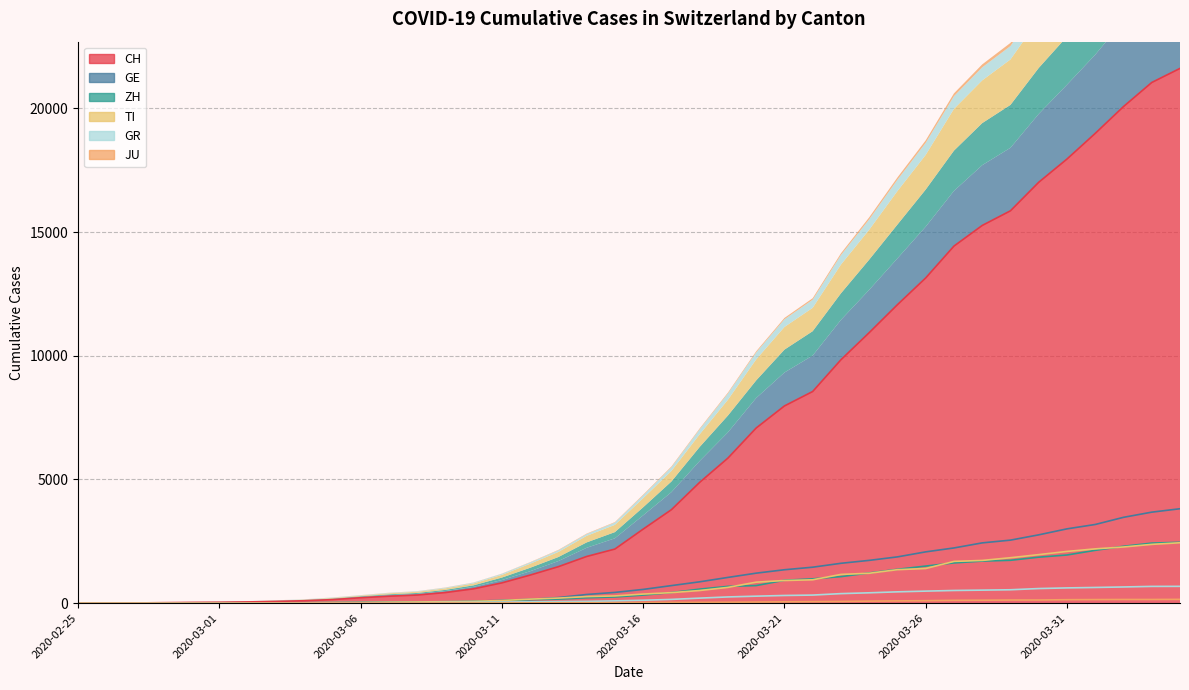

At which label is ZH closest to 1230?

2020-03-24